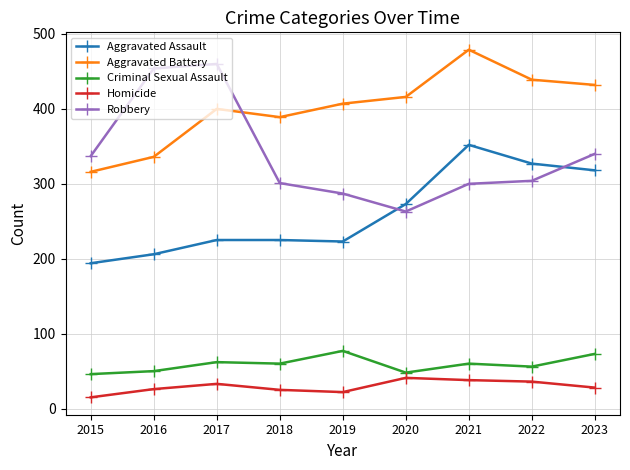

True or false: Homicide and Aggravated Battery intersect in this chart.

False